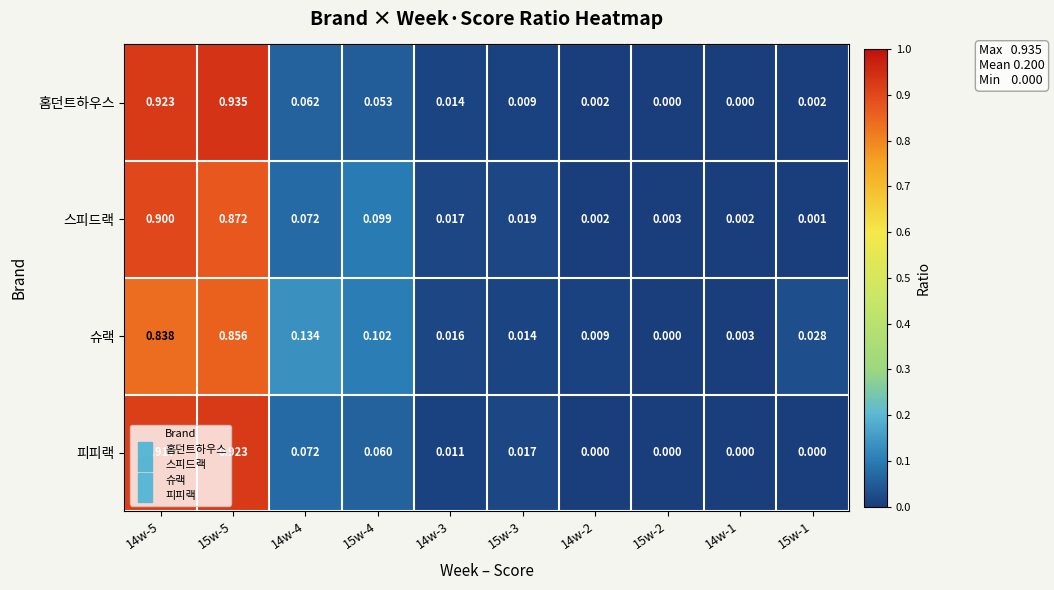

Is the value of 피피랙 at 14w-5 greater than the value of 홈던트하우스 at 15w-3?

Yes